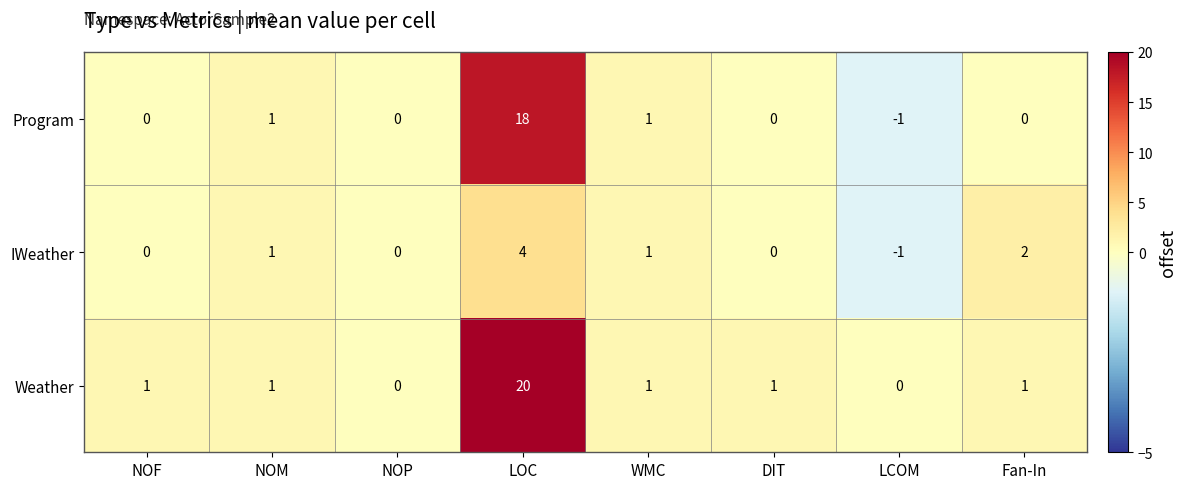

Reading right to left, list all the values displayed in this chart.

Program: 0	-1	0	1	18	0	1	0
IWeather: 2	-1	0	1	4	0	1	0
Weather: 1	0	1	1	20	0	1	1